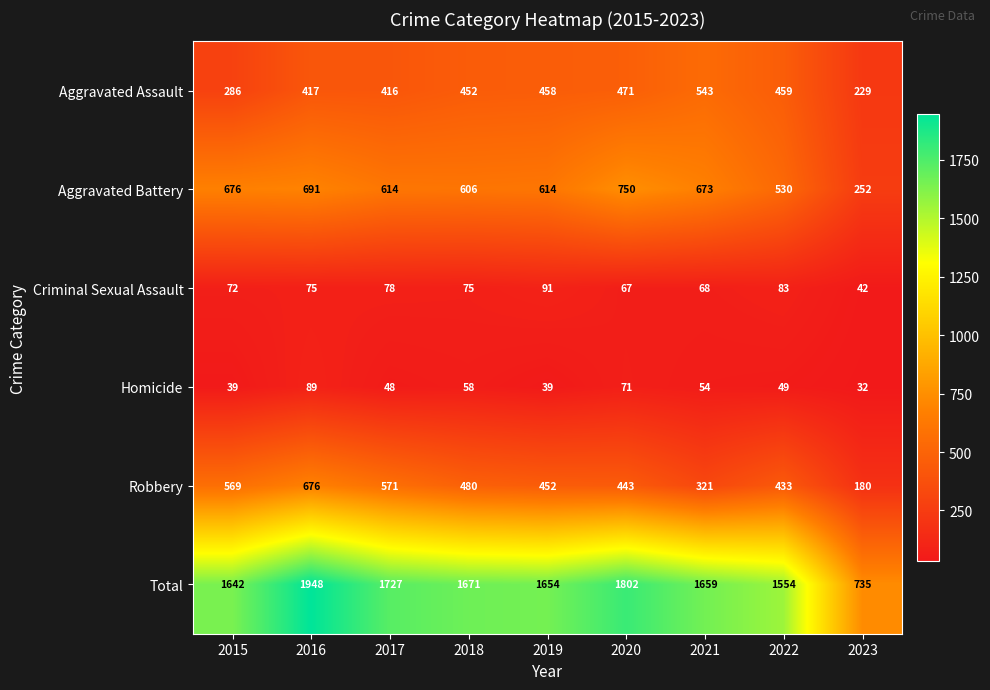

At which category is the sum across all series the highest?

2016